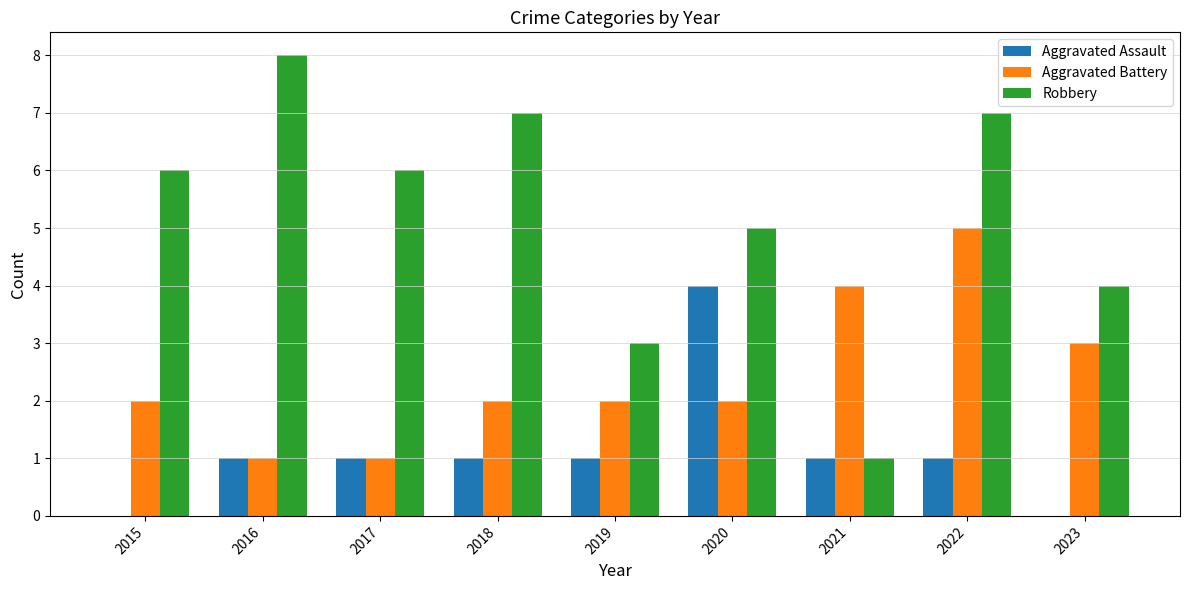

How many Robbery values are between 4 and 7?

6